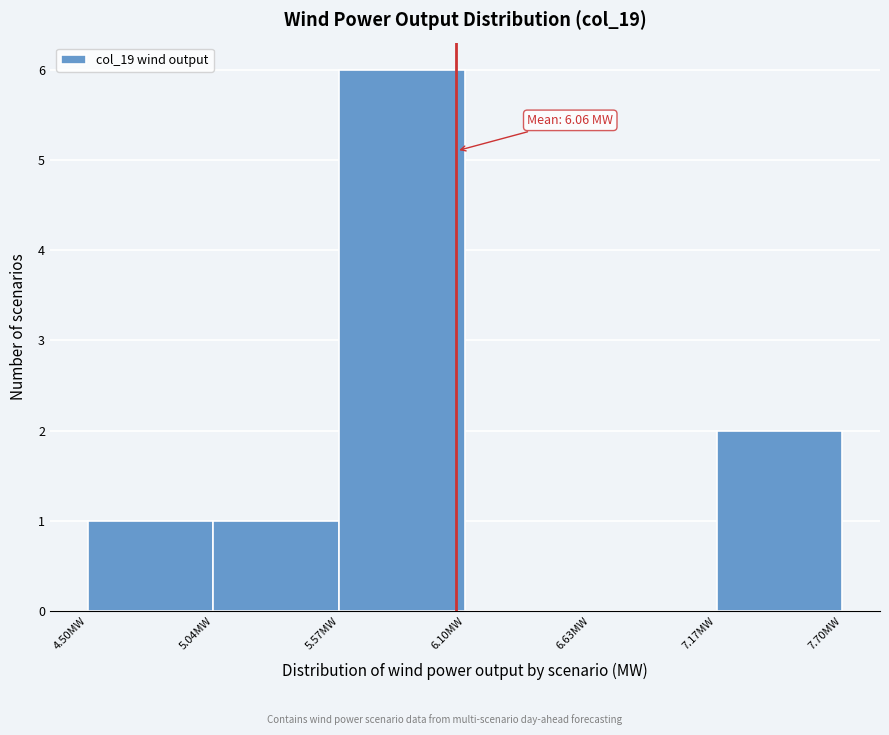

Which range on the x-axis has the tallest bar?

5.6 to 6.1